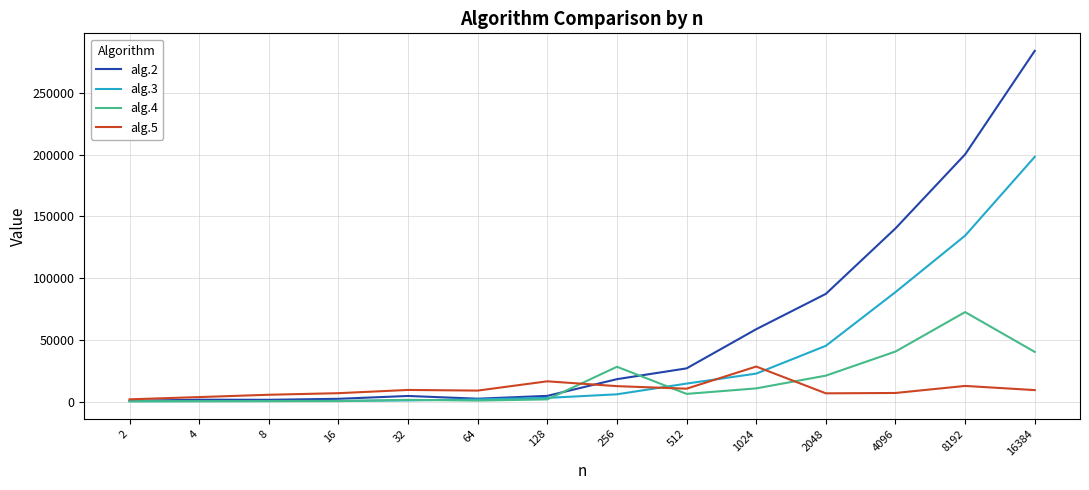

Is this an area chart (filled region under the line)?

No